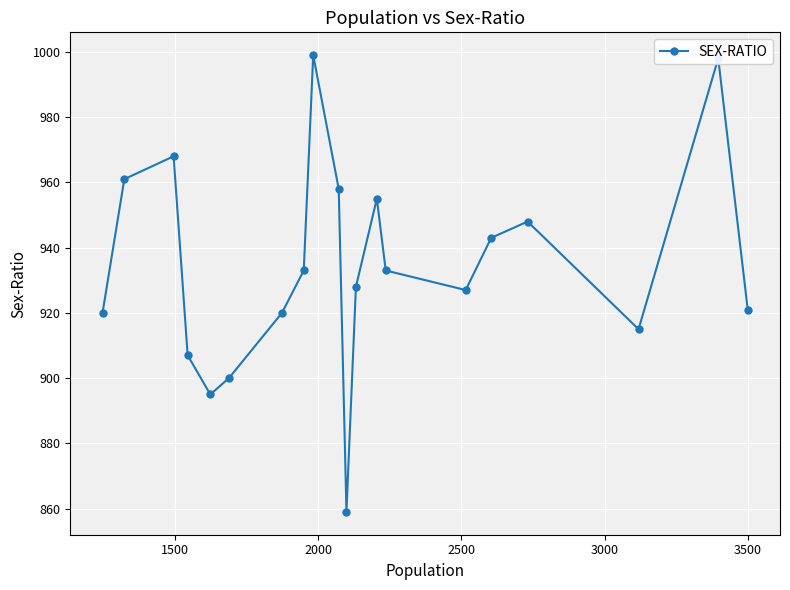

Reading left to right, transcribe all the data shown in this chart.

920	961	968	907	895	900	920	933	999	958	859	928	955	933	927	943	948	915	998	921